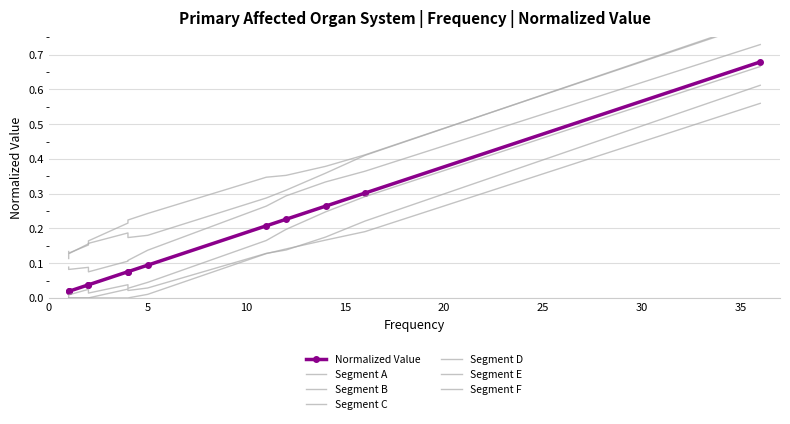

True or false: the data has more than 0 interior local peaks.

False